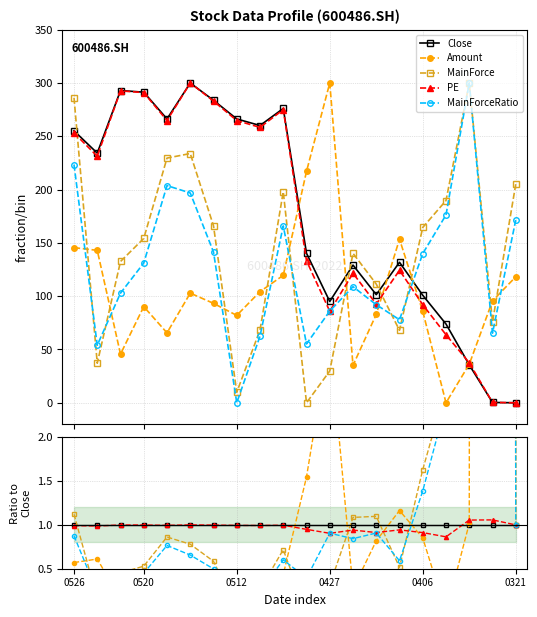

True or false: MainForce and Amount intersect in this chart.

True